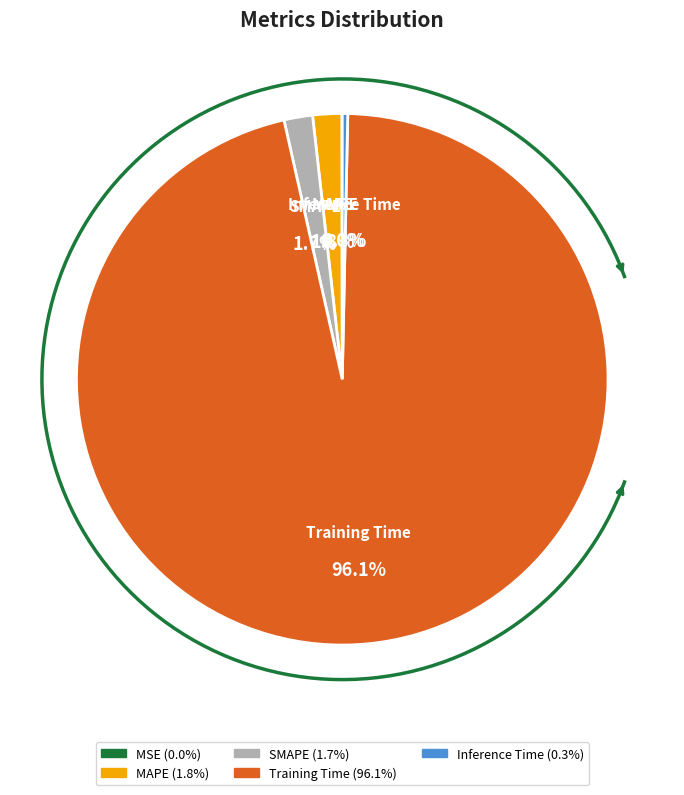

Which slice represents more than half of the pie?

Training Time